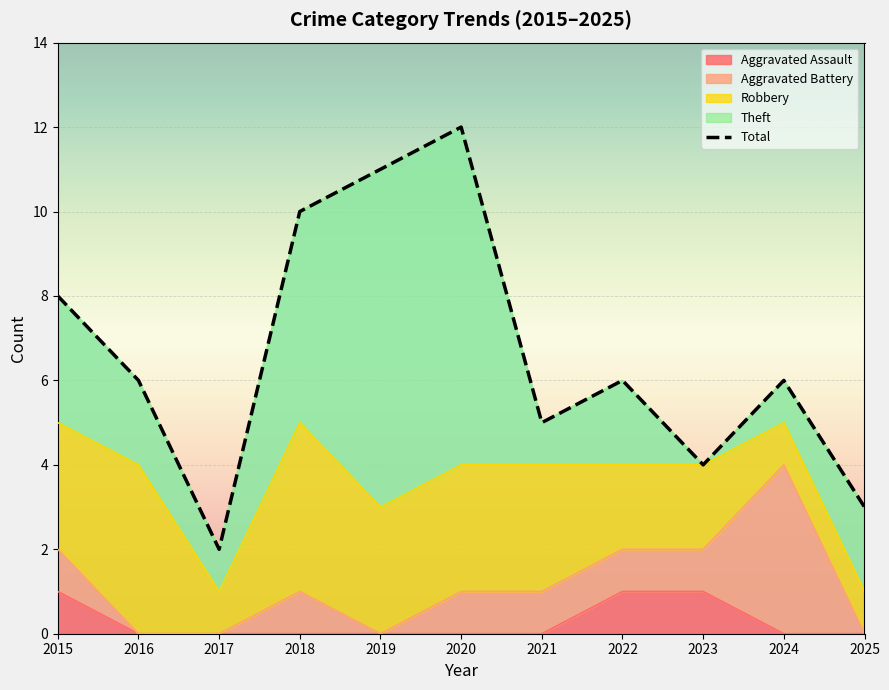

What is the smallest value displayed?

2